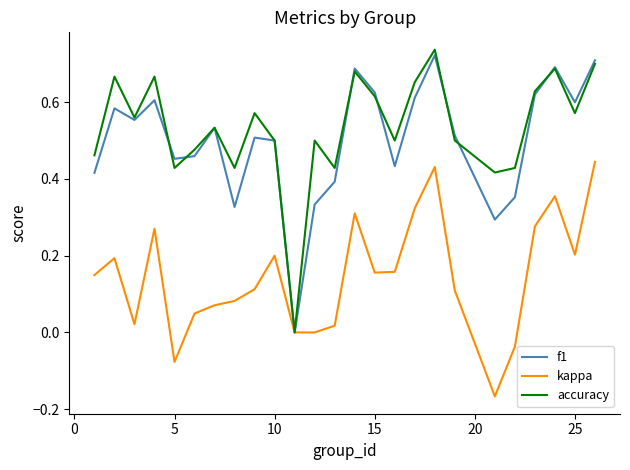

Is it true that f1 equals 0.7 at 10?

False